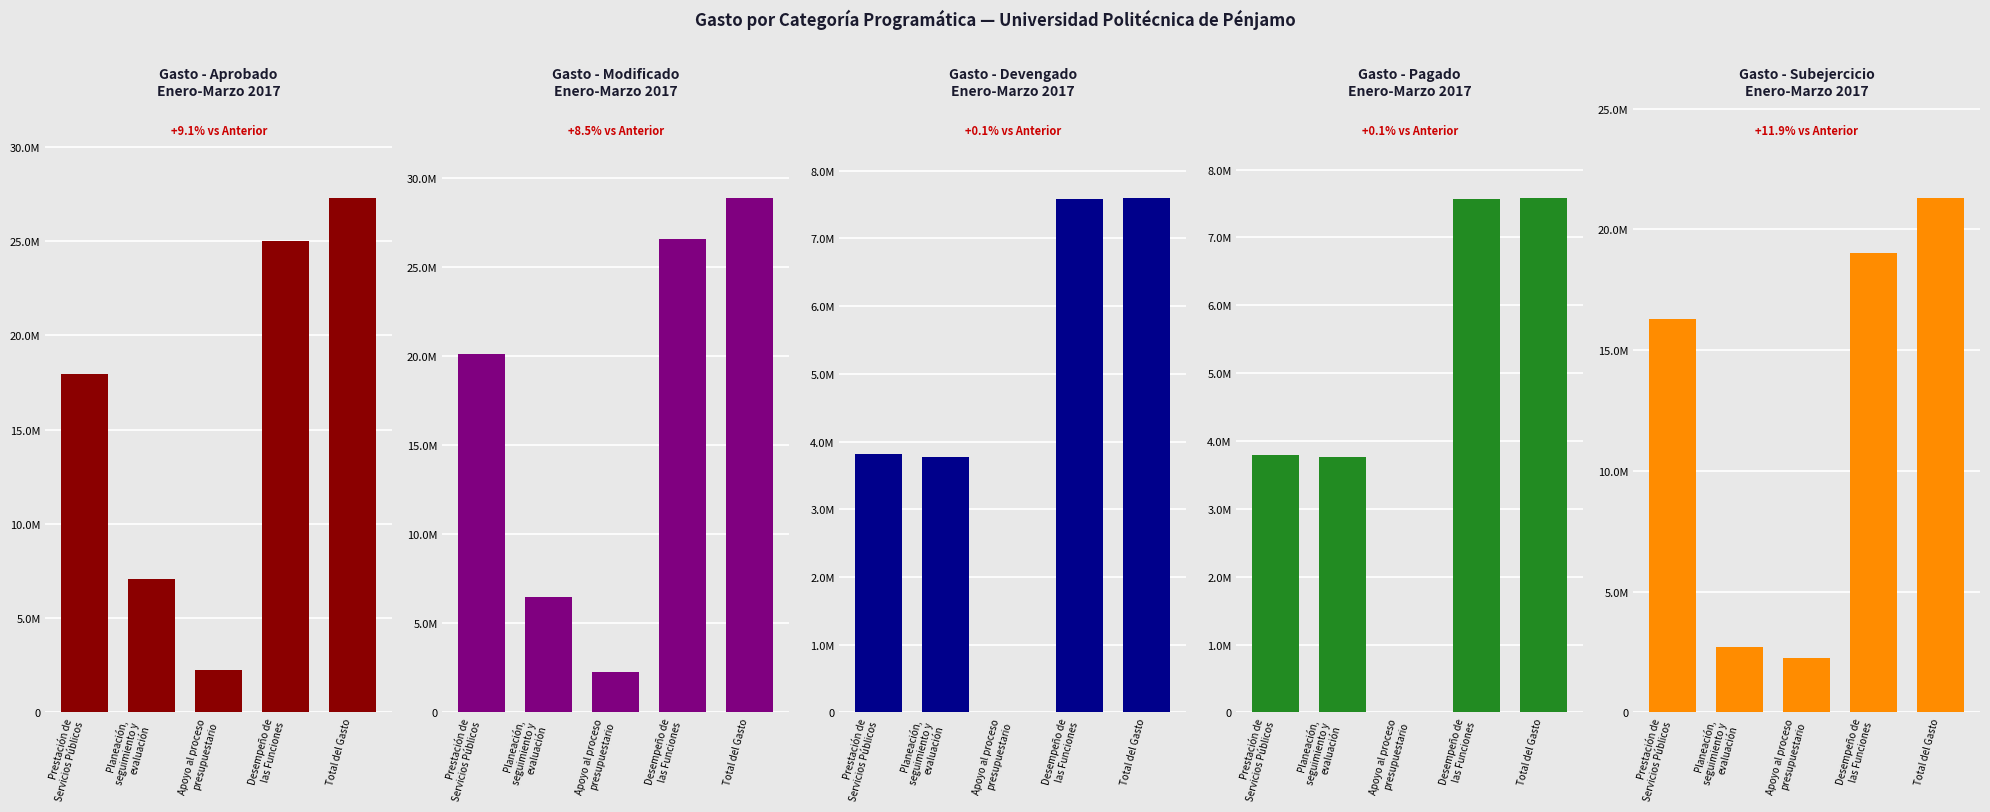

What is the greatest value displayed?

28882339.8